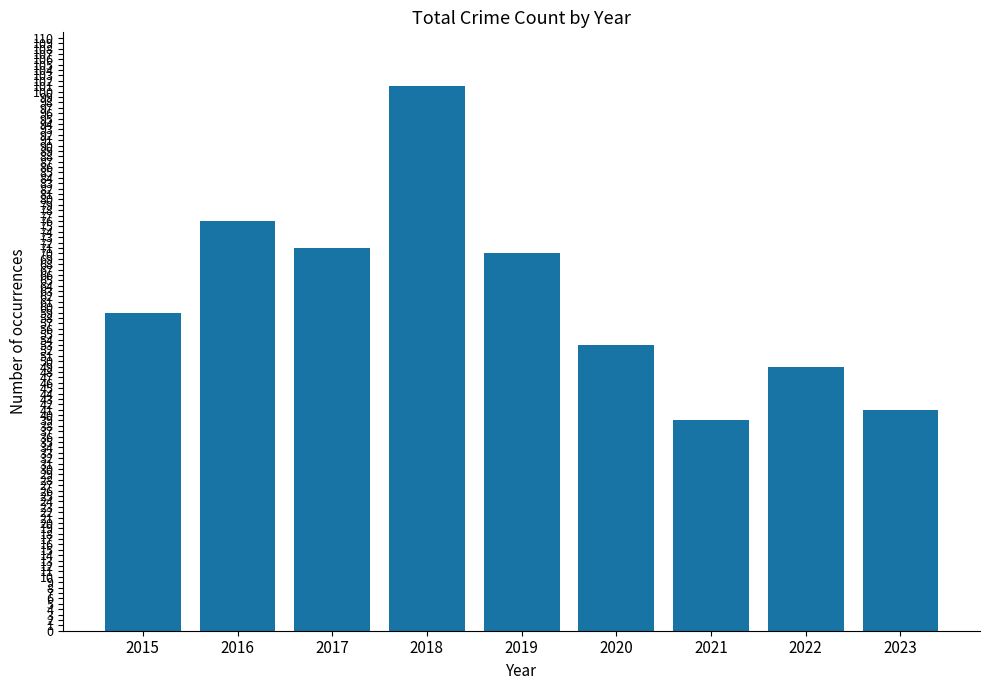

At which label is the value closest to 70?

2019